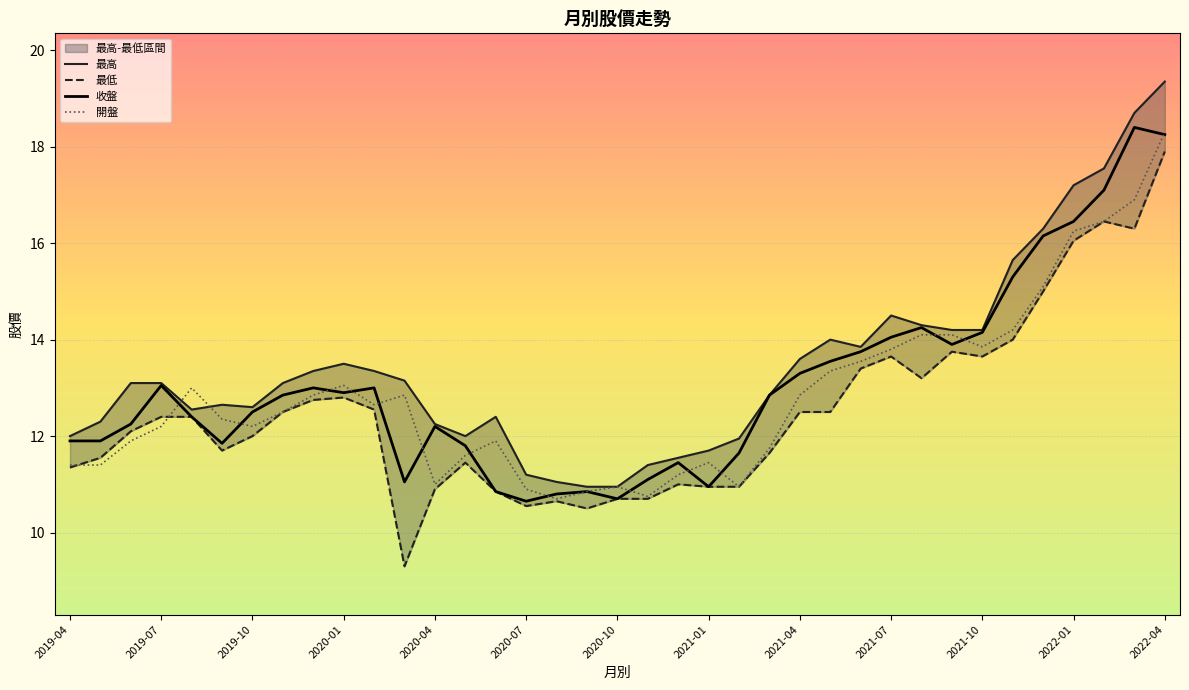

Which series changed the most between 23 and 29?

開盤